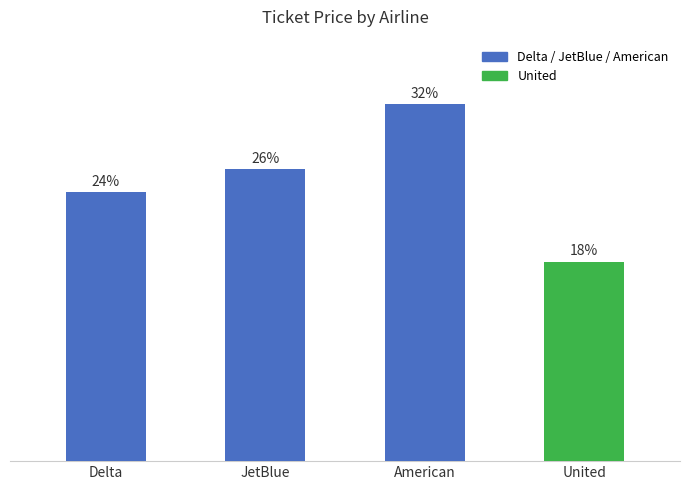

Does the chart contain stacked bars?

No